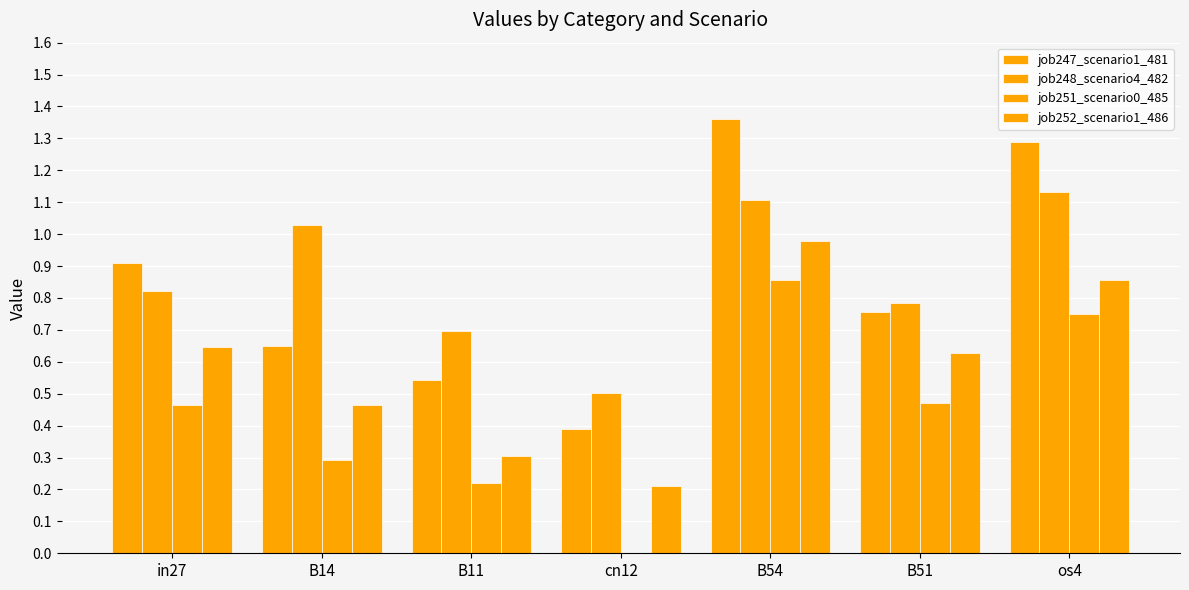

Are the bars horizontal?

No